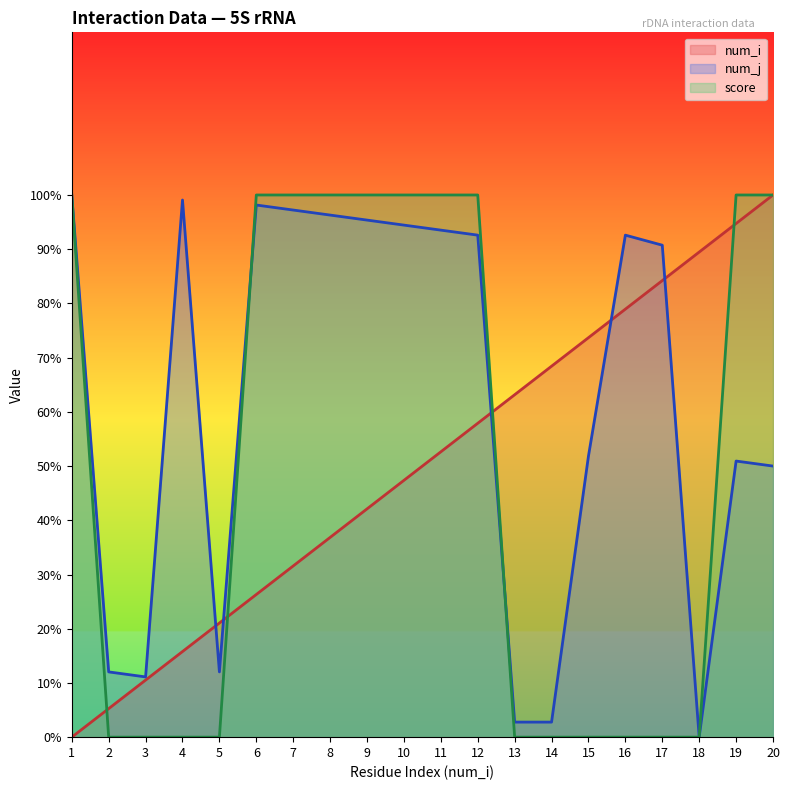

Does the chart display data point markers on the line(s)?

No